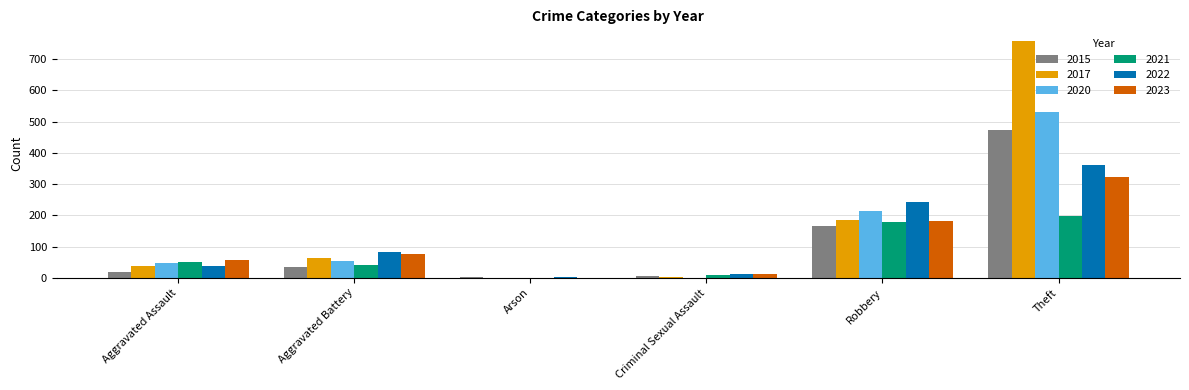

Is it true that 2022 equals 36 at Aggravated Battery?

False